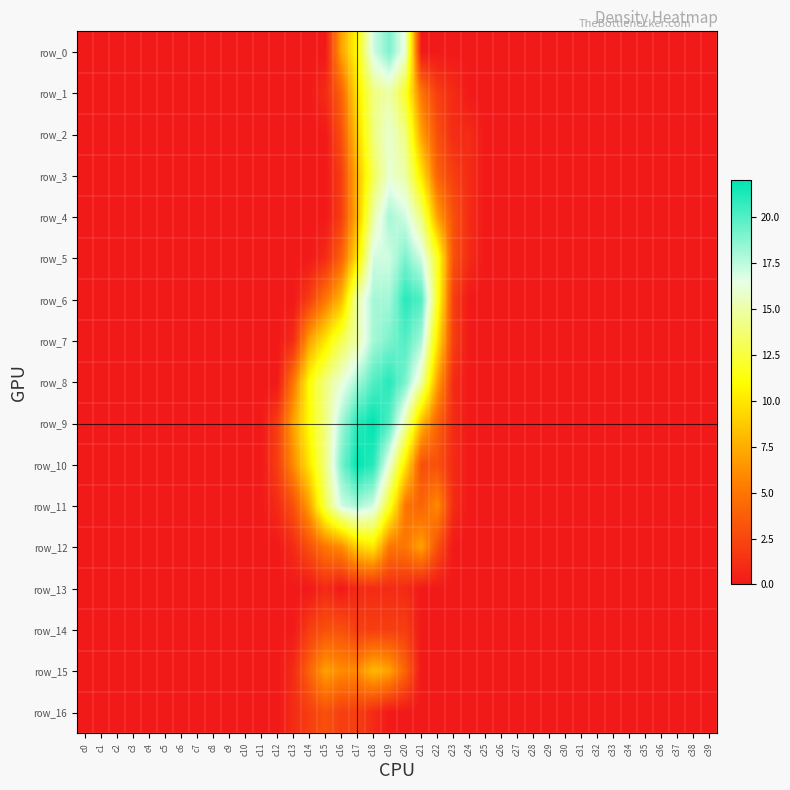

Which series has the largest total across all categories?

row_8